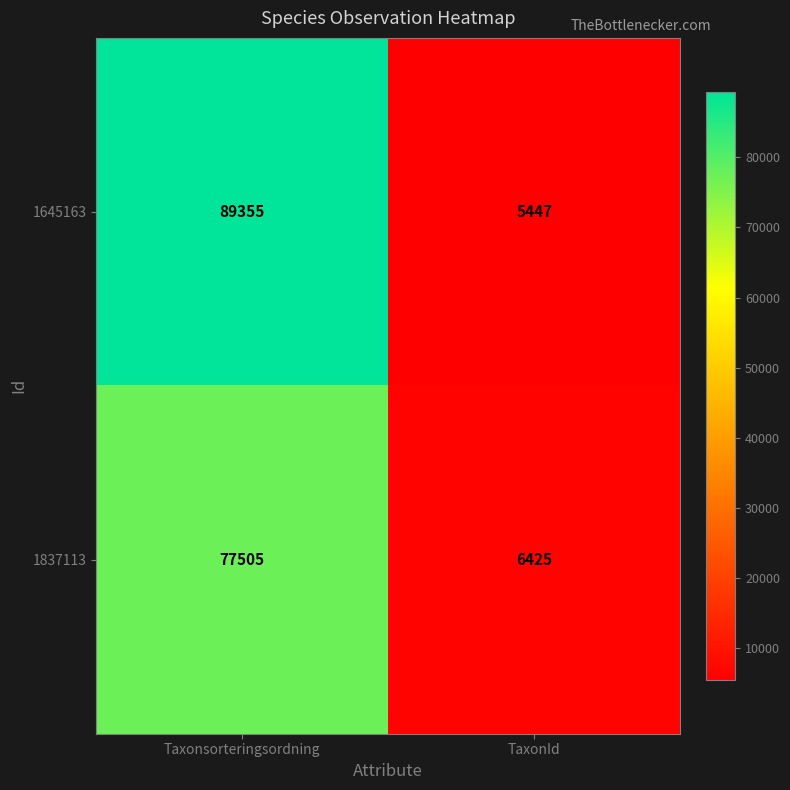

Is it true that 1645163 equals 54743 at Taxonsorteringsordning?

False